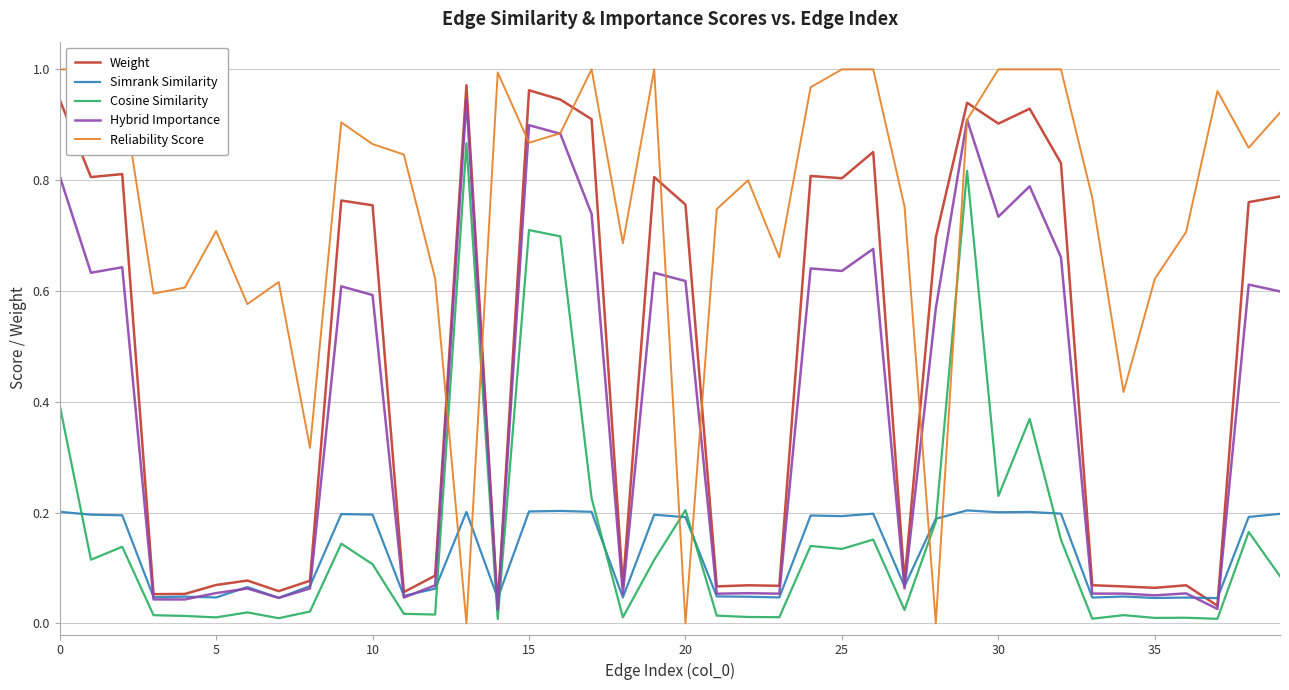

How many categories are shown in the chart?

40